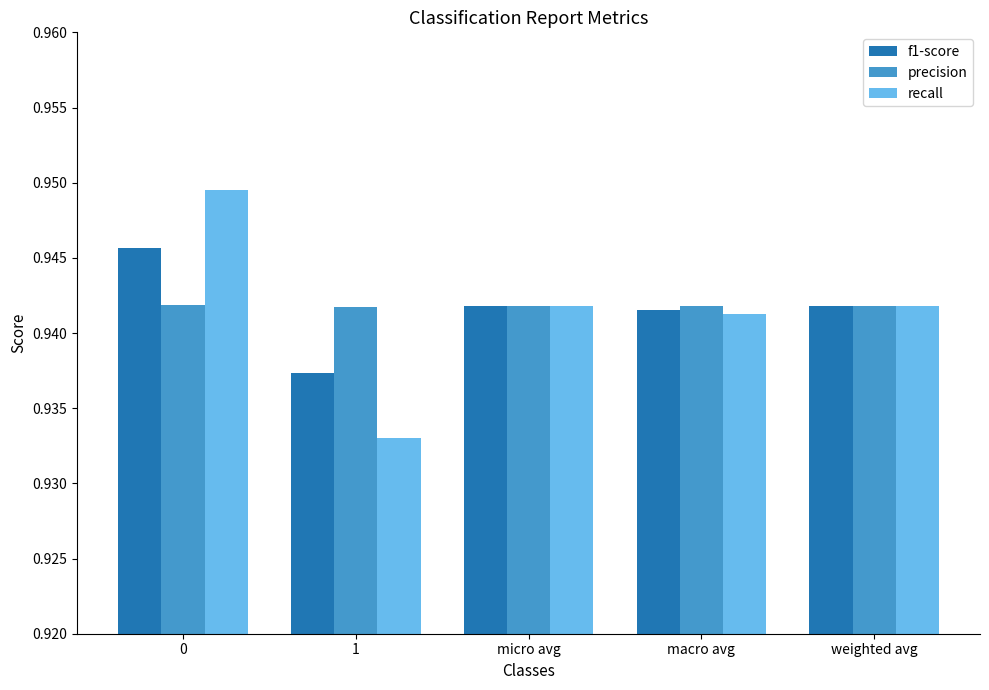

True or false: precision has a value of 0.6 at macro avg.

False